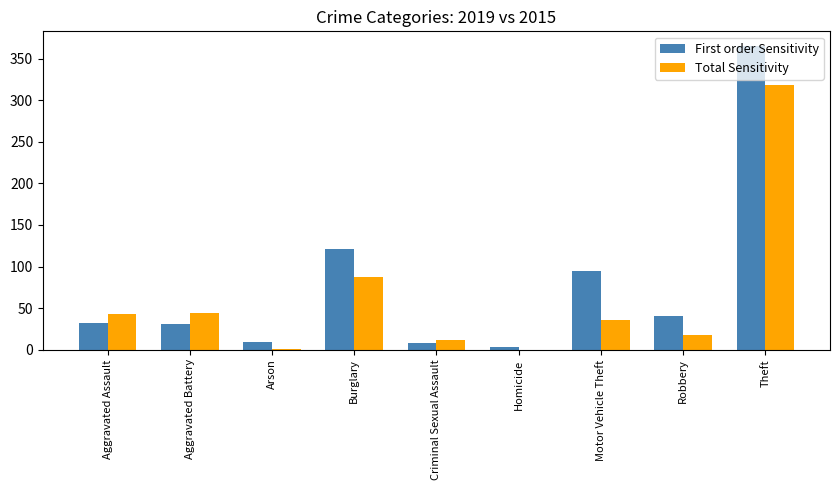

At which label is Total Sensitivity closest to 159?

Burglary